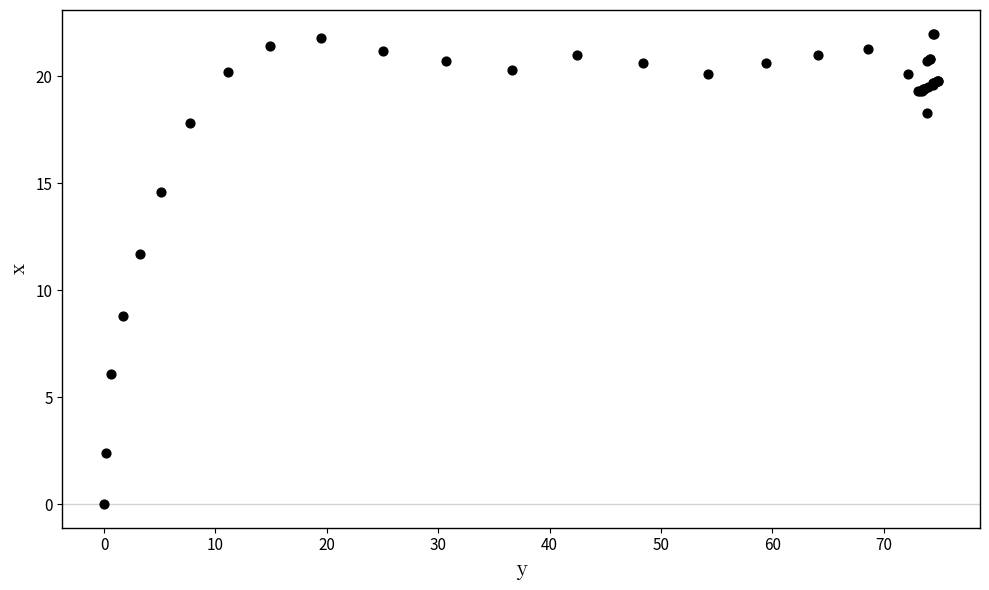

What Y value in the scatter plot is closest to 11?

11.7